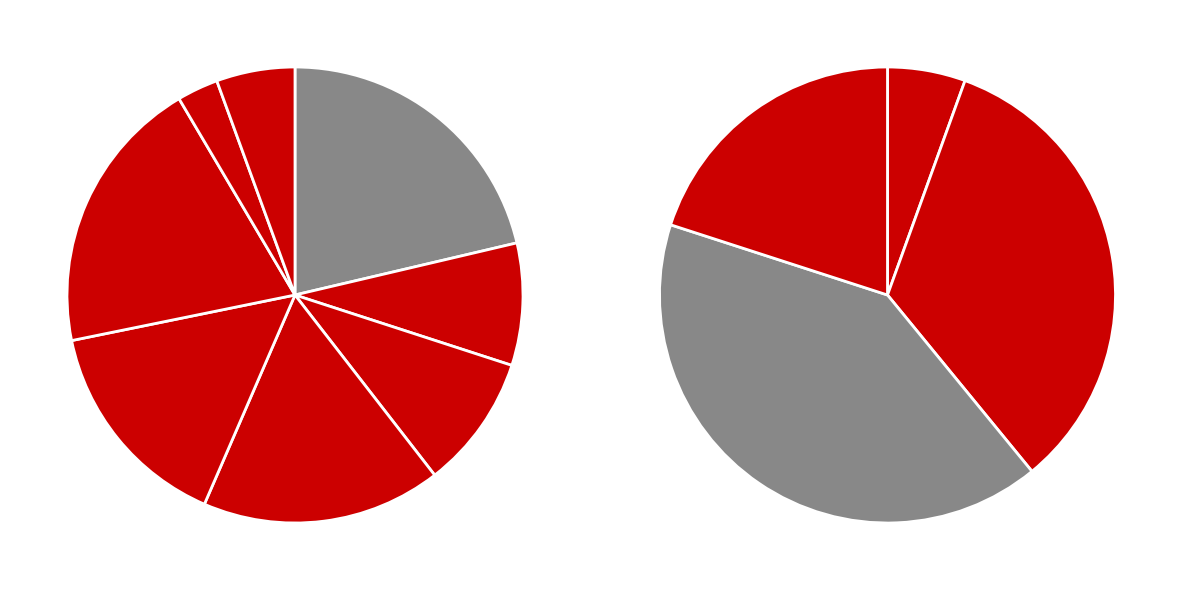

To the nearest percent, what percentage of the pie is col_9?

6%